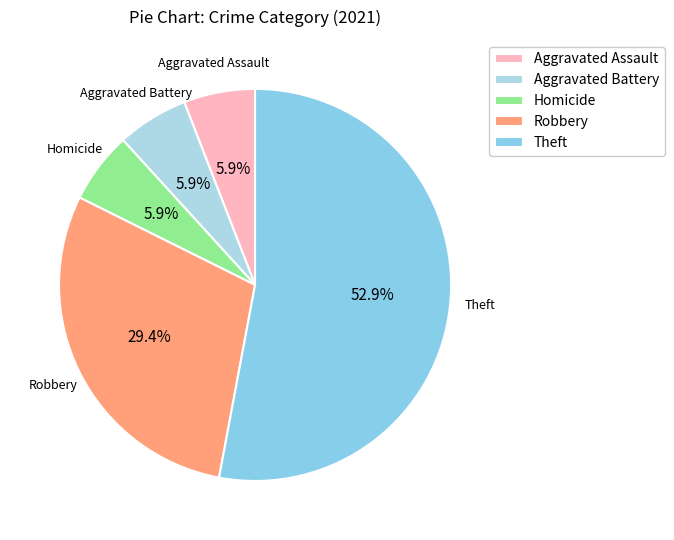

To the nearest percent, what percentage of the pie is Aggravated Battery?

6%